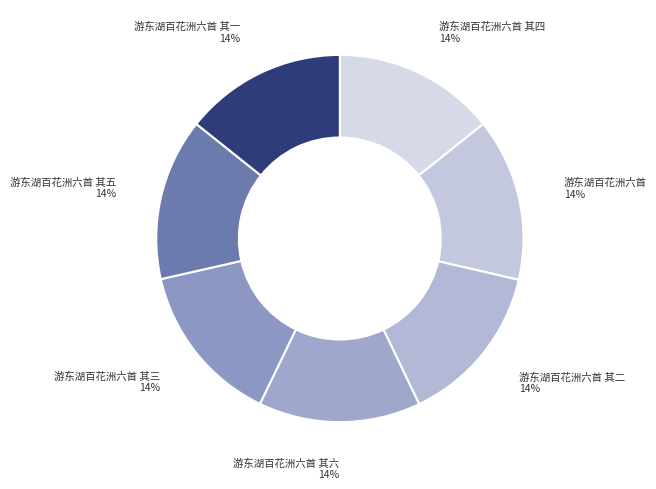

True or false: 游东湖百花洲六首 其五 accounts for 14% of the total.

True